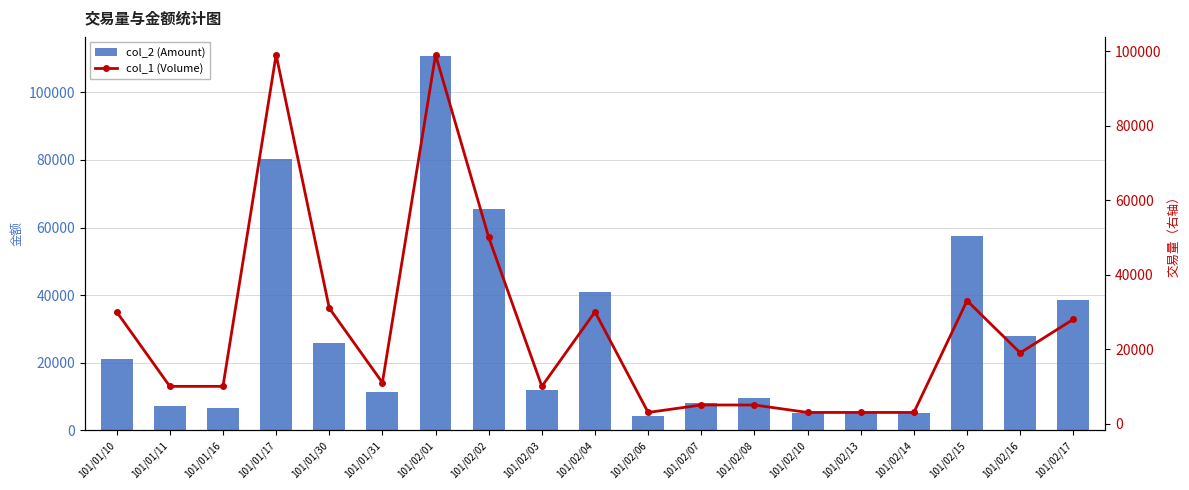

What is the spread (max minus min) of values at 101/02/02?

15400